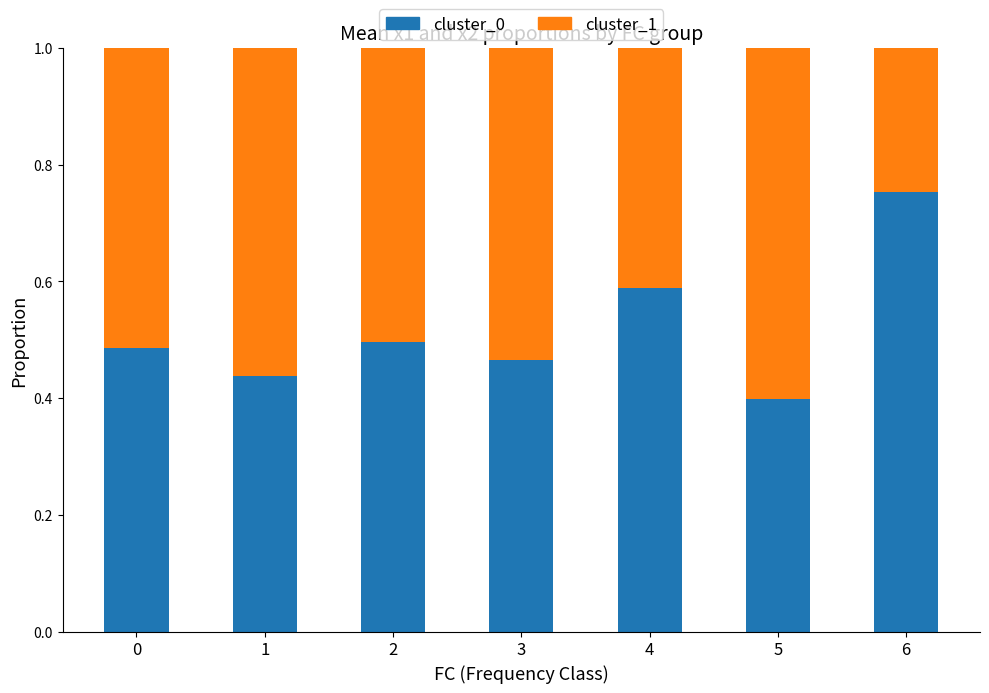

The value of cluster_0 at 1 is 0.4. True or false?

True